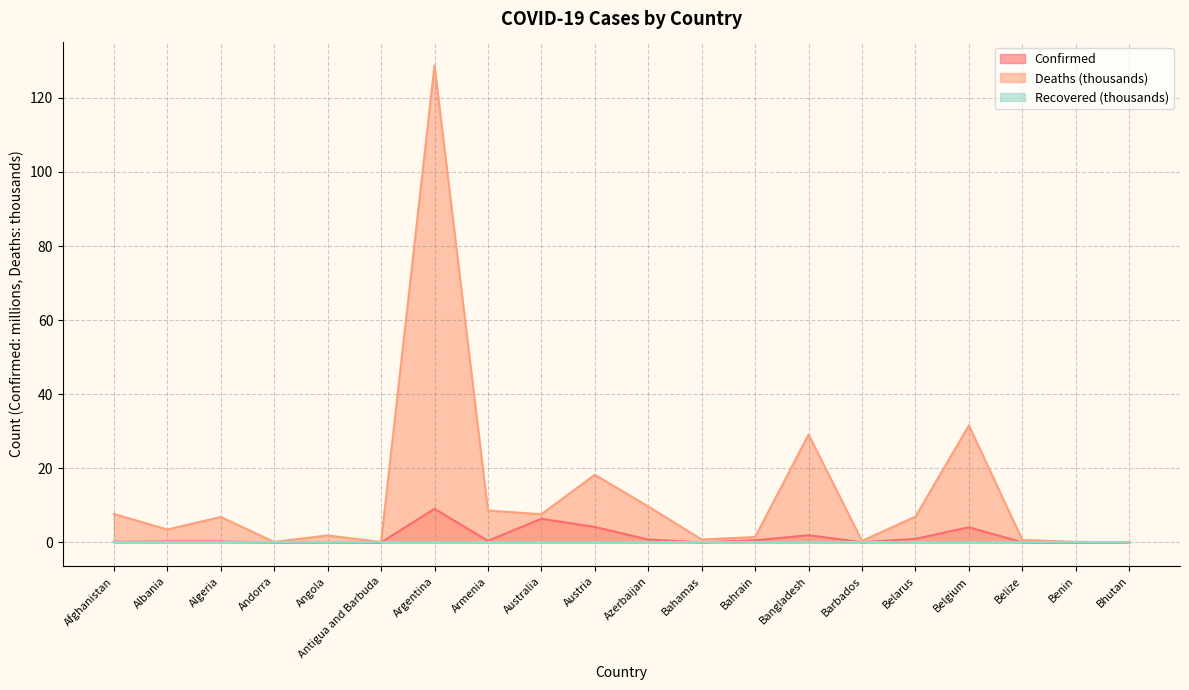

What is the sum of all Deaths values?

264.4